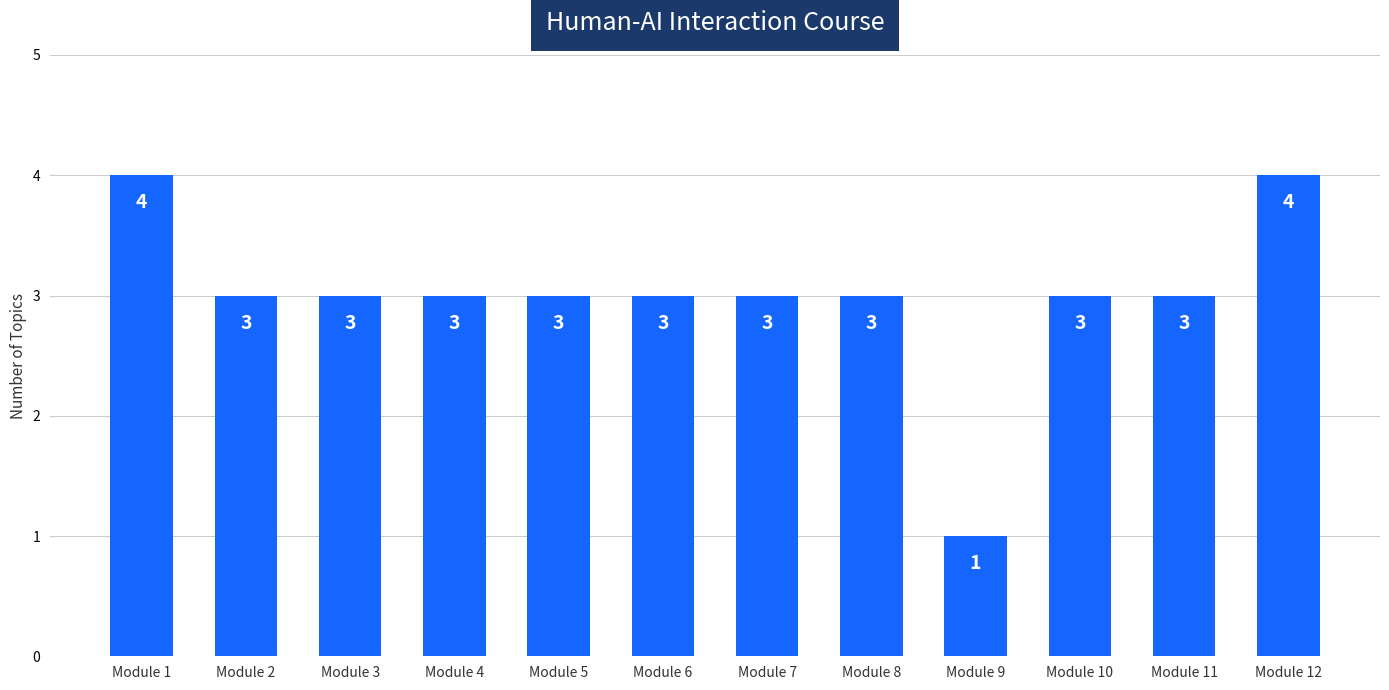

Which category has the lowest value across all series?

Module 9